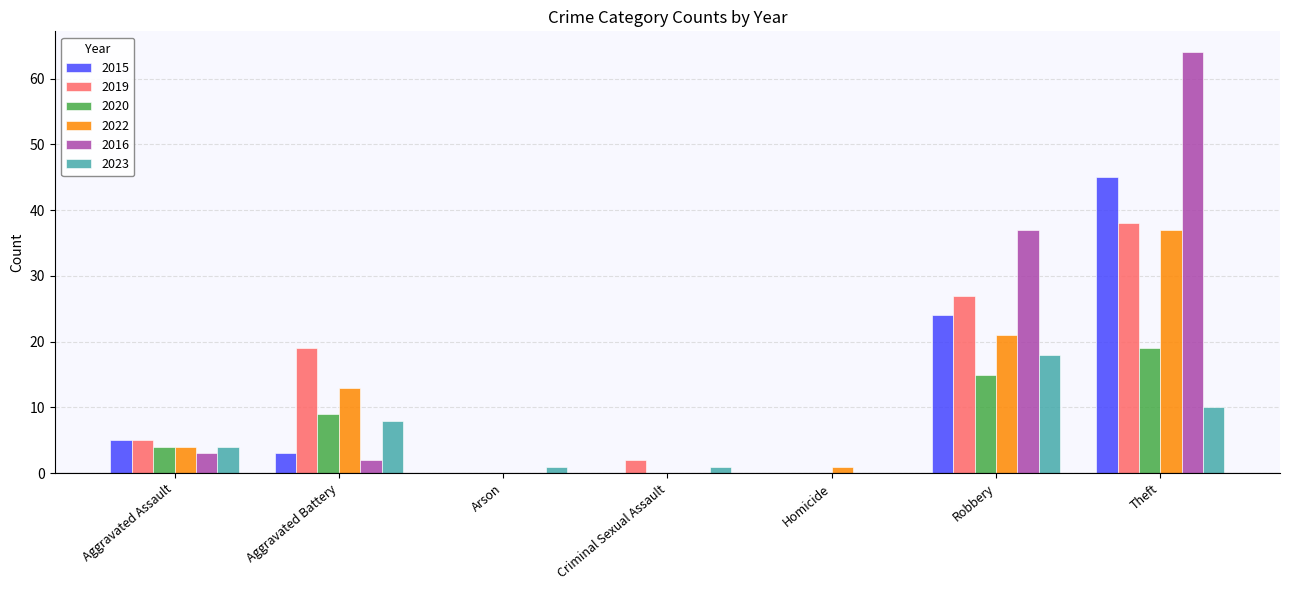

What is the highest value of the 2016 series?

64